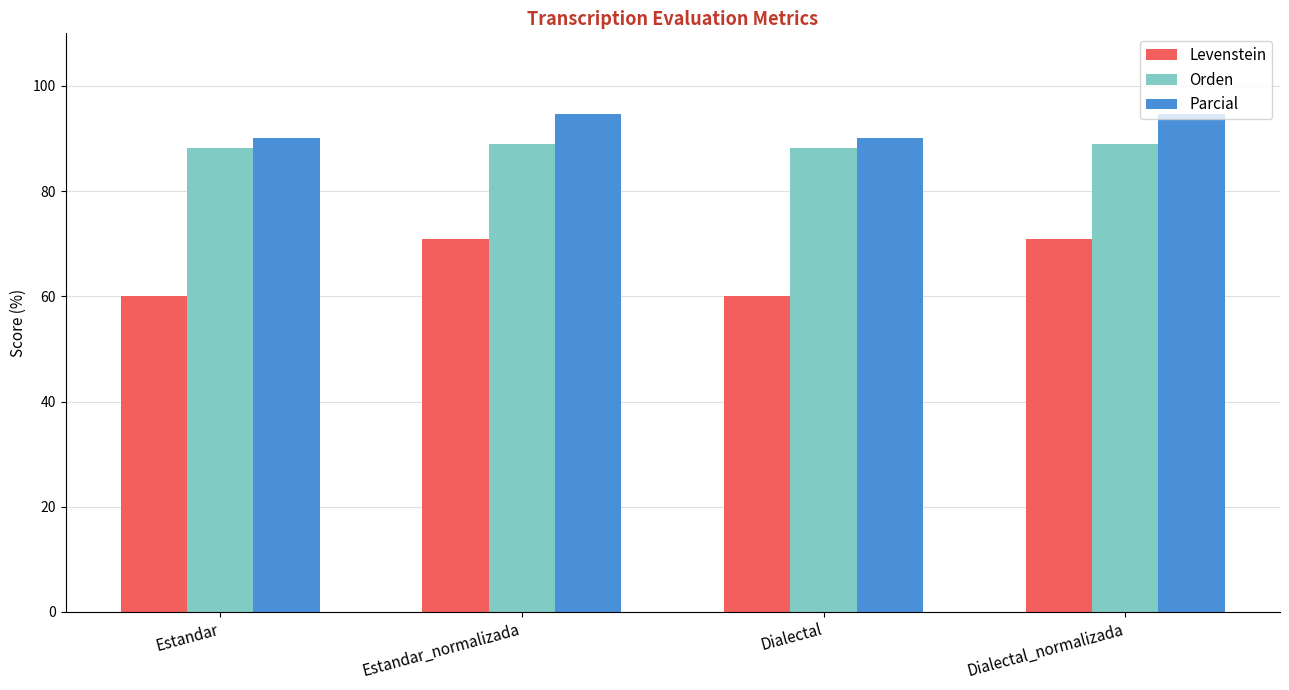

What is the total value across all series at Dialectal?

238.4